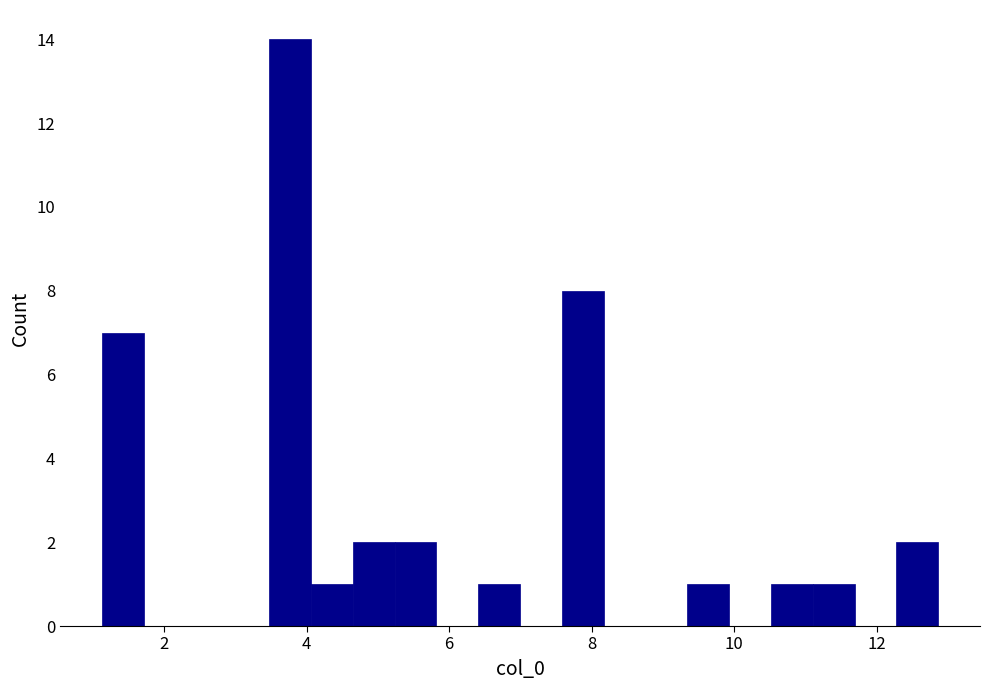

Read against the x-axis, roughly where is the centre of the tallest bar?

3.8